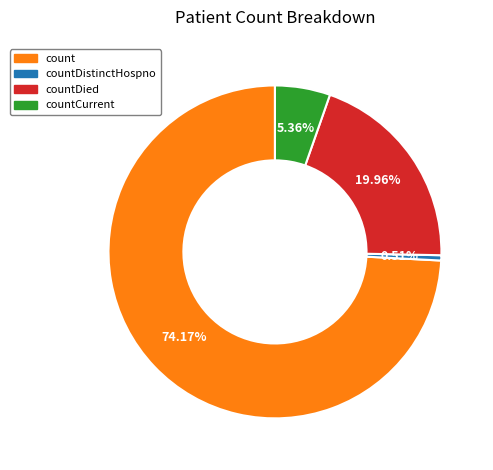

Does any single category account for the majority?

Yes